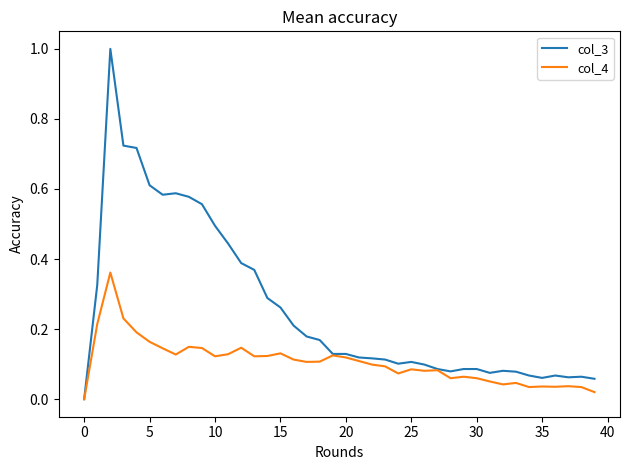

Which series has the largest total across all categories?

col_3